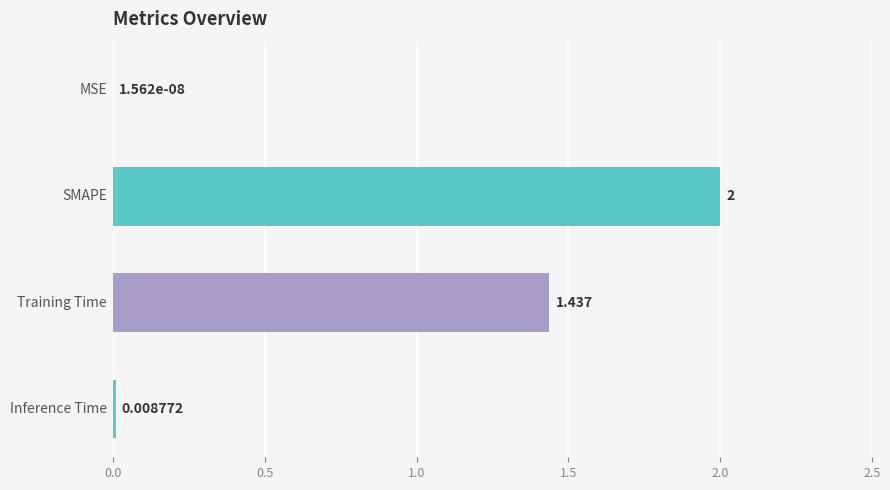

What is the difference between the second highest and second lowest values?

1.4